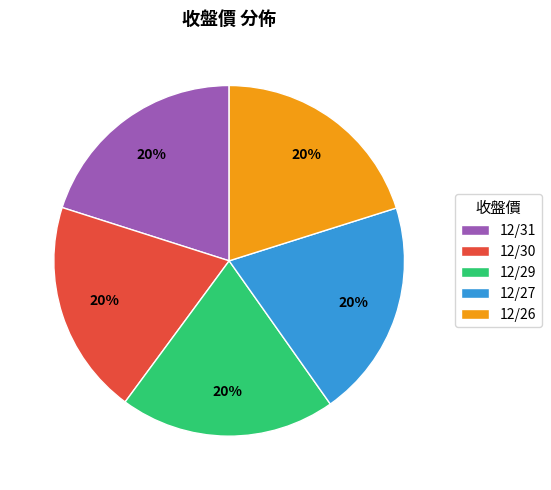

The 12/29 slice represents 33% of the pie. True or false?

False